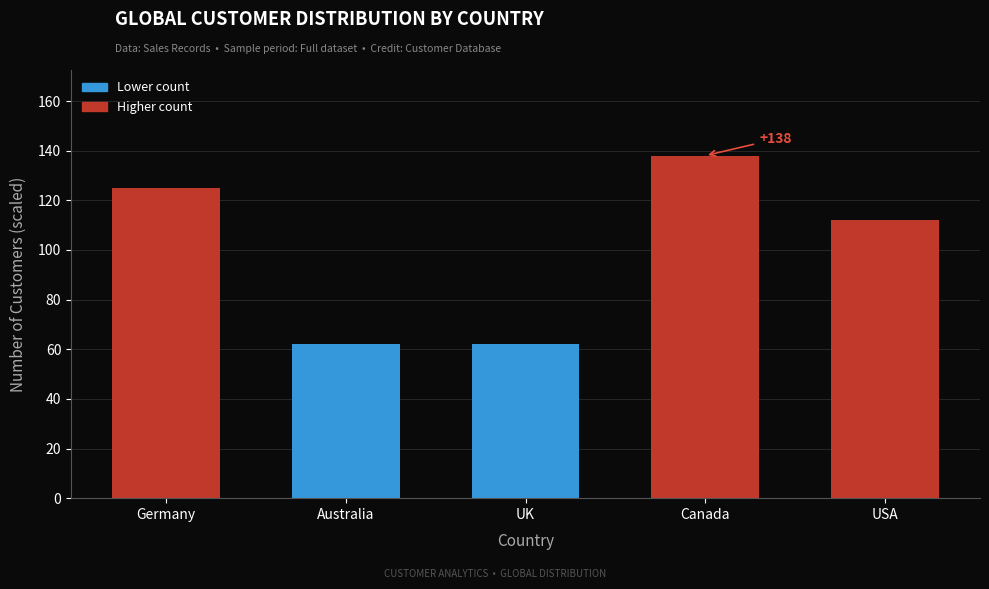

Reading left to right, list all the values displayed in this chart.

Germany=125	Australia=62	UK=62	Canada=138	USA=112